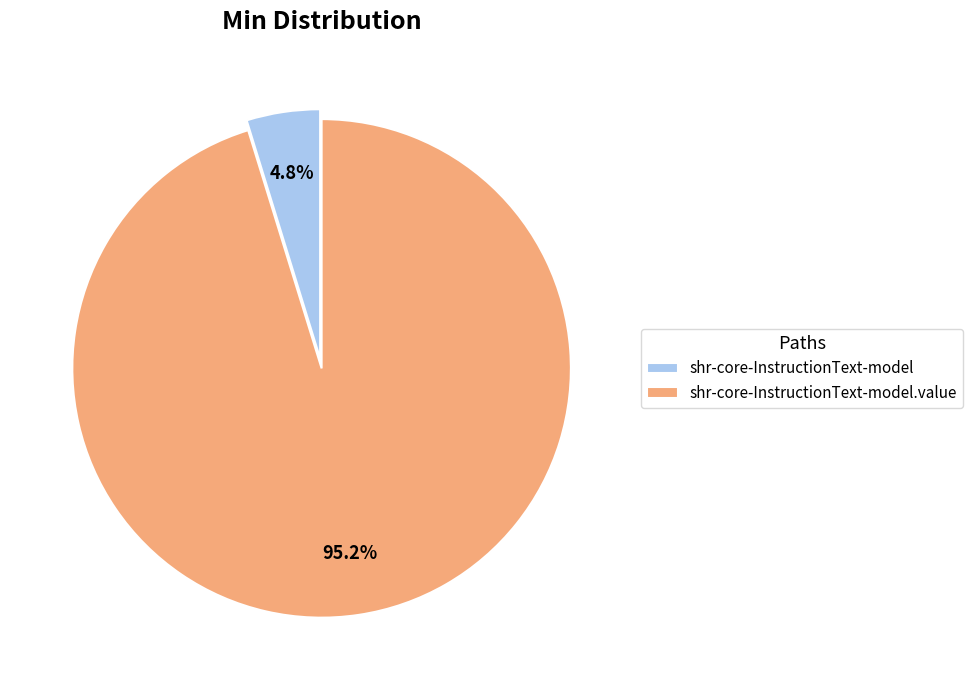

Between shr-core-InstructionText-model.value and shr-core-InstructionText-model, which is larger?

shr-core-InstructionText-model.value